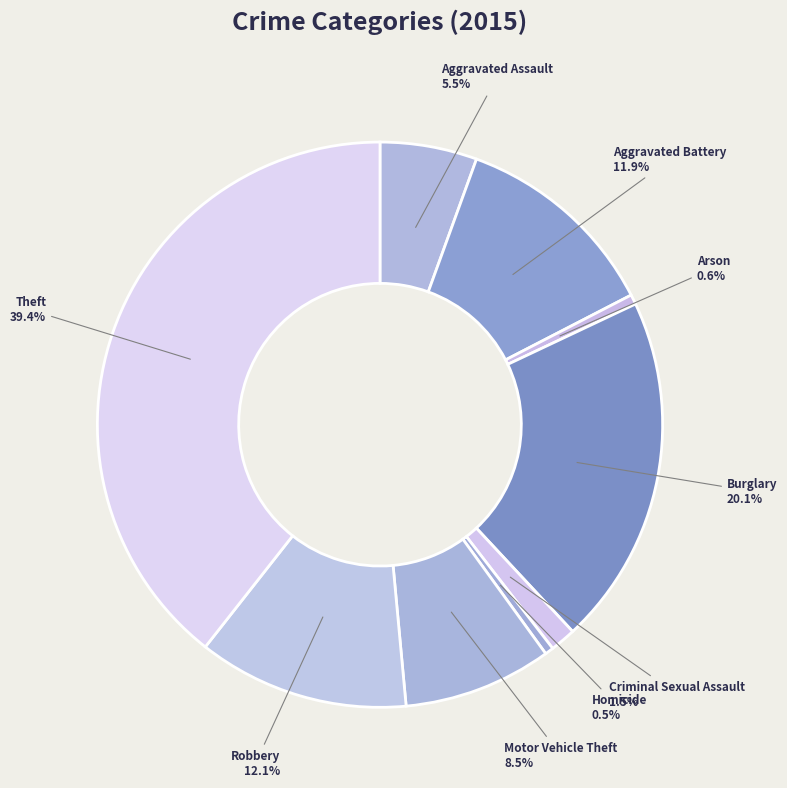

How many segments does this pie chart have?

9